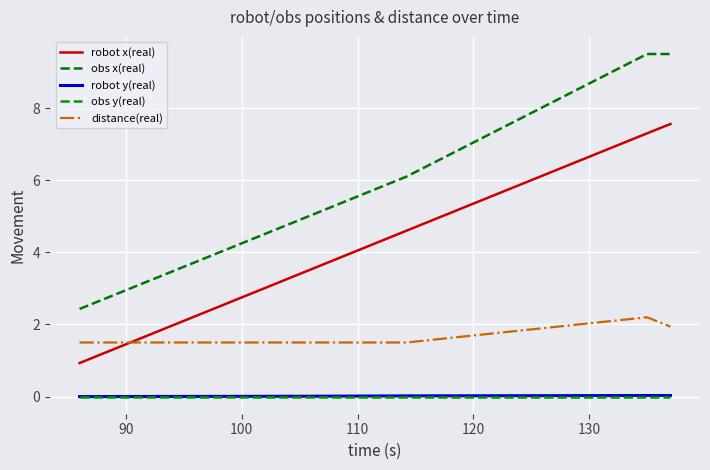

True or false: robot x(real) and robot y(real) cross at least once.

False